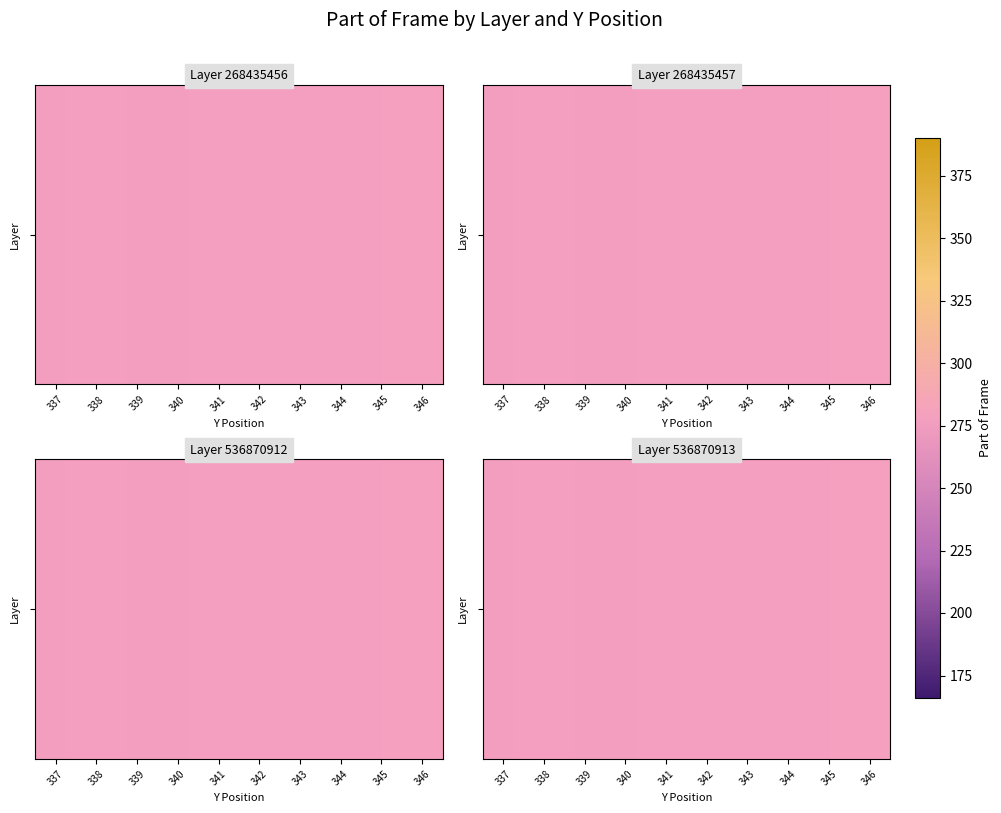

Count the number of categories in the chart.

10